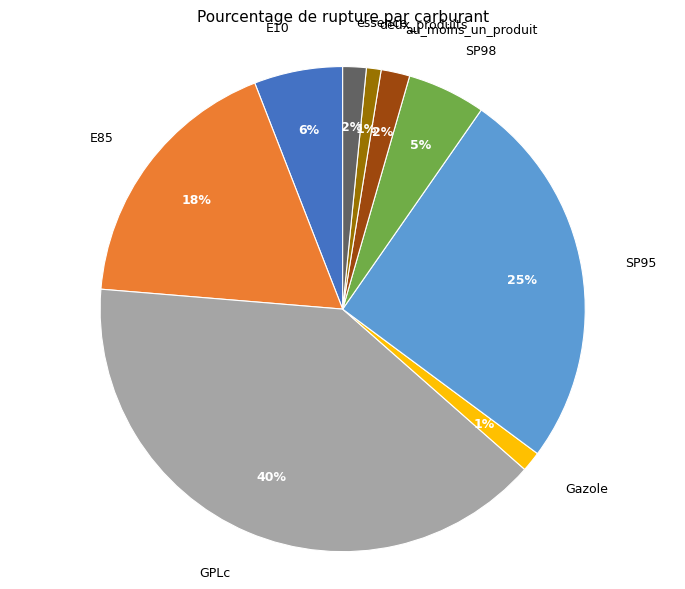

Is the sum of E85 and SP95 greater than half?

No